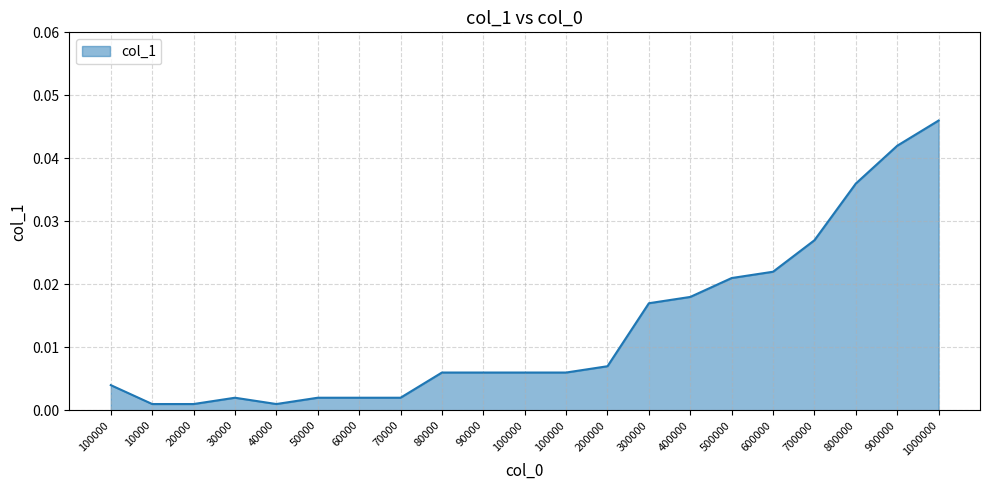

Is this an area chart (filled region under the line)?

Yes